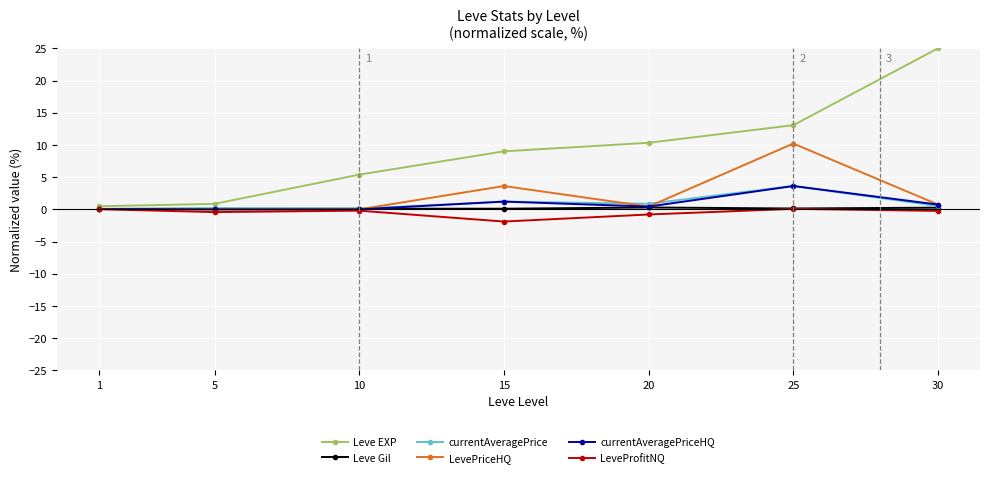

Which series has the largest total across all categories?

Leve EXP